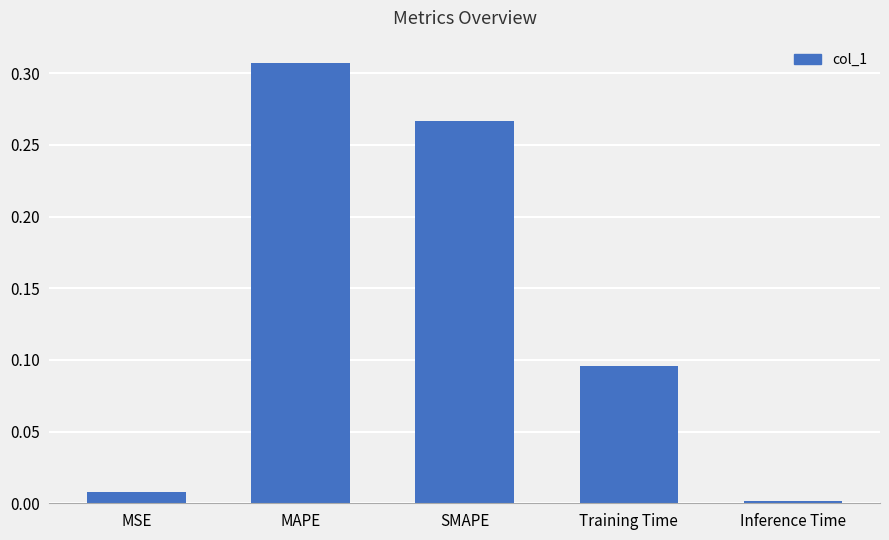

The value at Inference Time is 0.0. True or false?

True